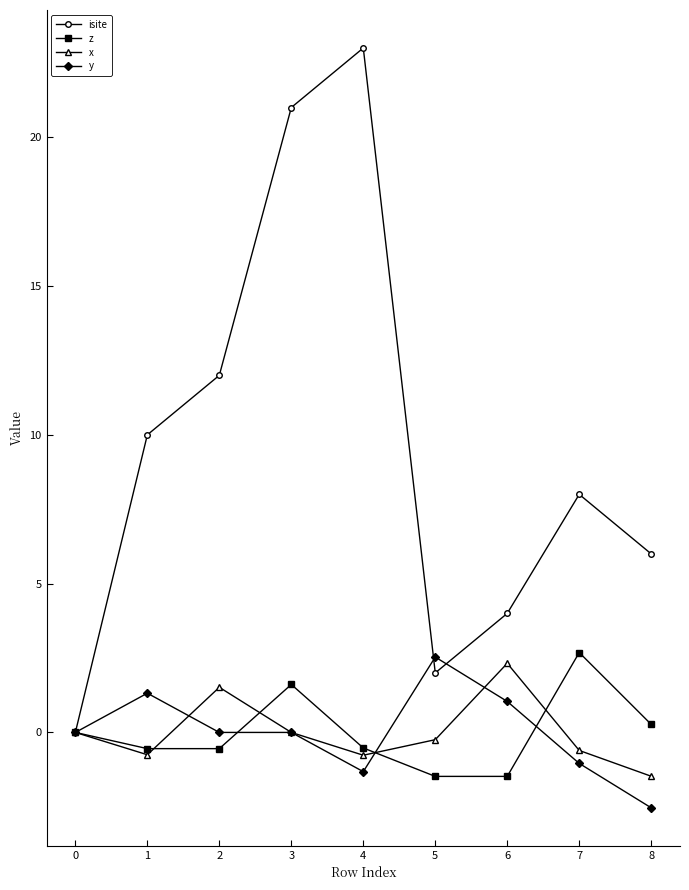

True or false: isite has more than 0 points higher than both neighbors.

True